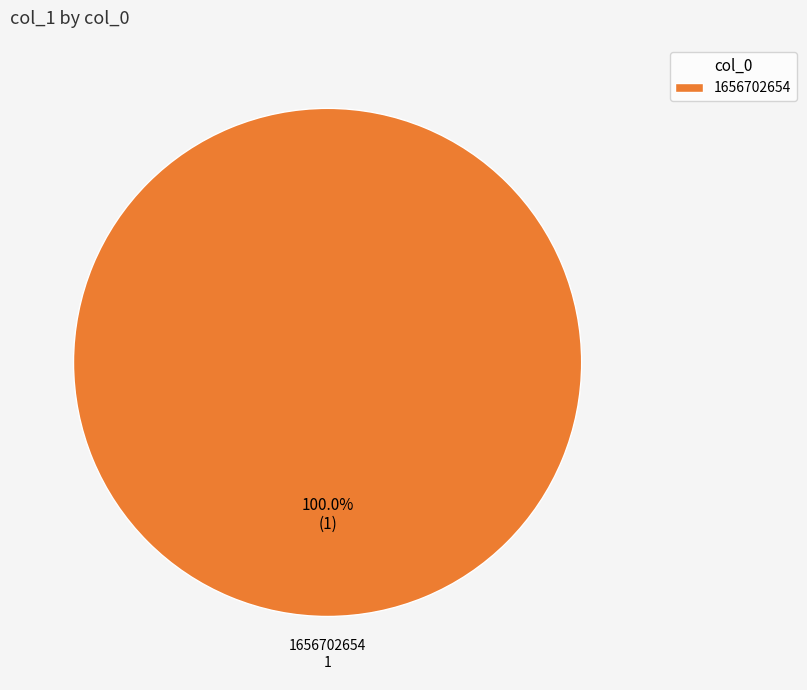

Does any single category account for the majority?

Yes